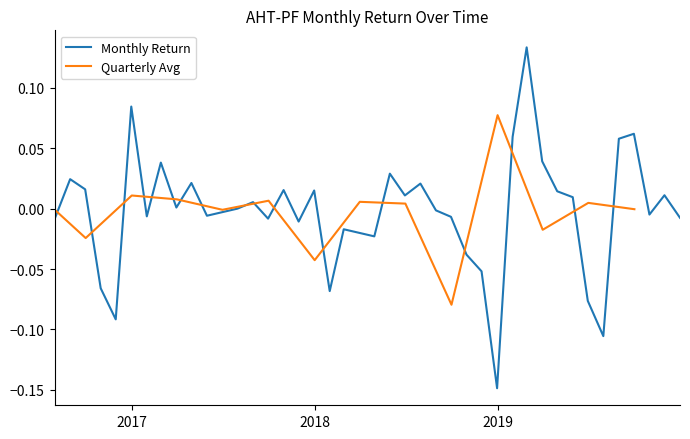

Rank the categories by value from lowest to highest.

2018-12-31, 2019-07-31, 2016-11-30, 2019-06-30, 2018-01-31, 2016-10-31, 2018-11-30, 2018-10-31, 2018-04-30, 2018-02-28, 2017-11-30, 2016-07-31, 2017-09-30, 2019-12-31, 2018-09-30, 2017-01-31, 2017-05-31, 2019-10-31, 2018-08-31, 2017-07-31, 2017-03-31, 2017-08-31, 2019-05-31, 2018-06-30, 2019-11-30, 2019-04-30, 2017-12-31, 2017-10-31, 2016-09-30, 2018-07-31, 2017-04-30, 2016-08-31, 2018-05-31, 2017-02-28, 2019-03-31, 2019-08-31, 2019-01-31, 2019-09-30, 2016-12-31, 2019-02-28